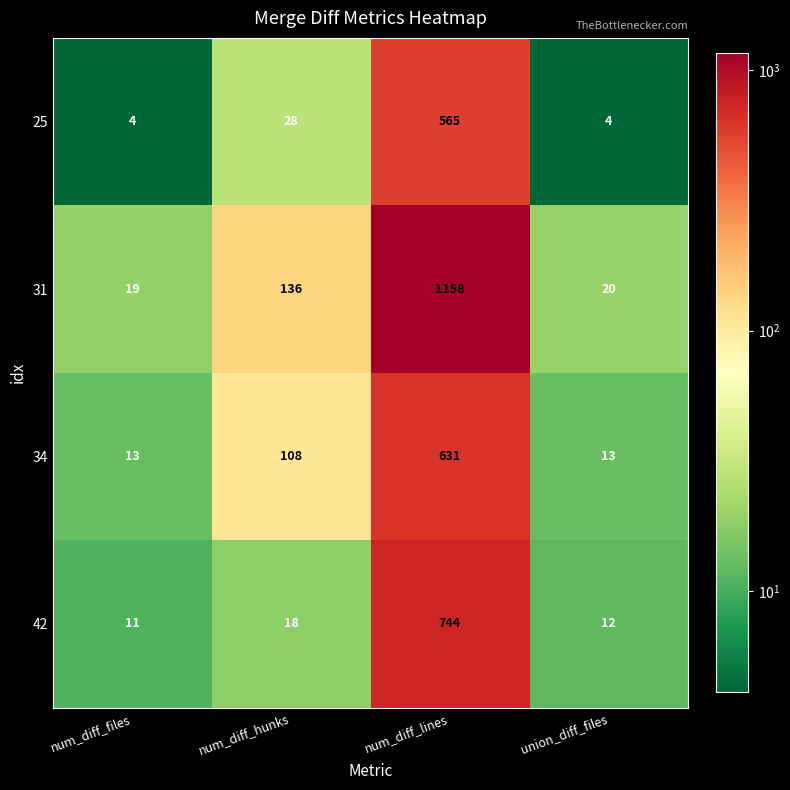

Which series has the largest range (max minus min)?

31